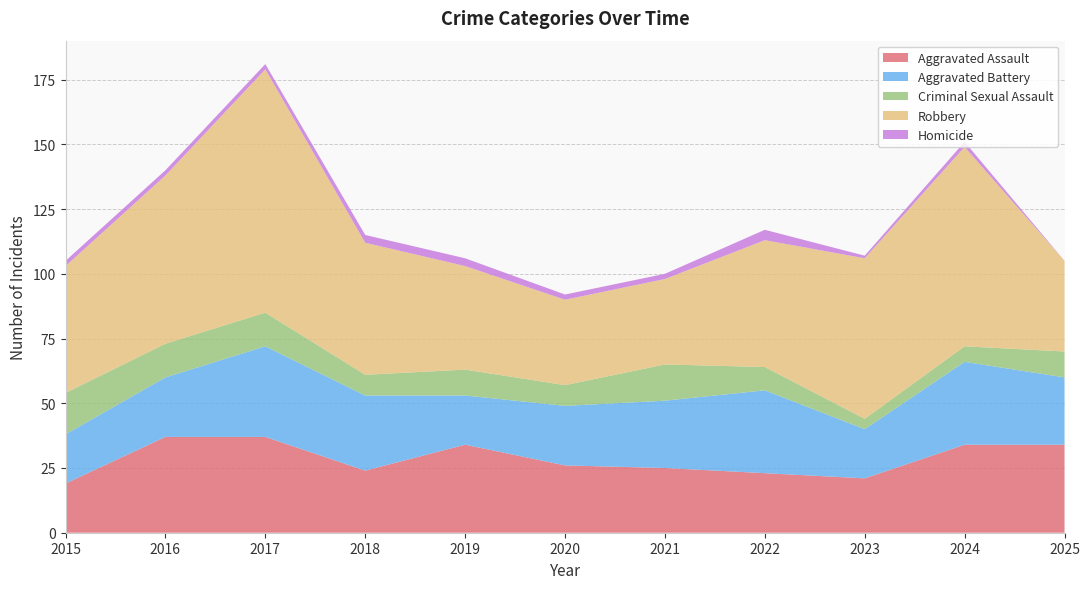

Reading left to right, transcribe all the data shown in this chart.

Aggravated Assault: 19	37	37	24	34	26	25	23	21	34	34
Aggravated Battery: 19	23	35	29	19	23	26	32	19	32	26
Criminal Sexual Assault: 16	13	13	8	10	8	14	9	4	6	10
Robbery: 49	65	94	51	40	33	33	49	62	77	35
Homicide: 2	2	2	3	3	2	2	4	1	2	0